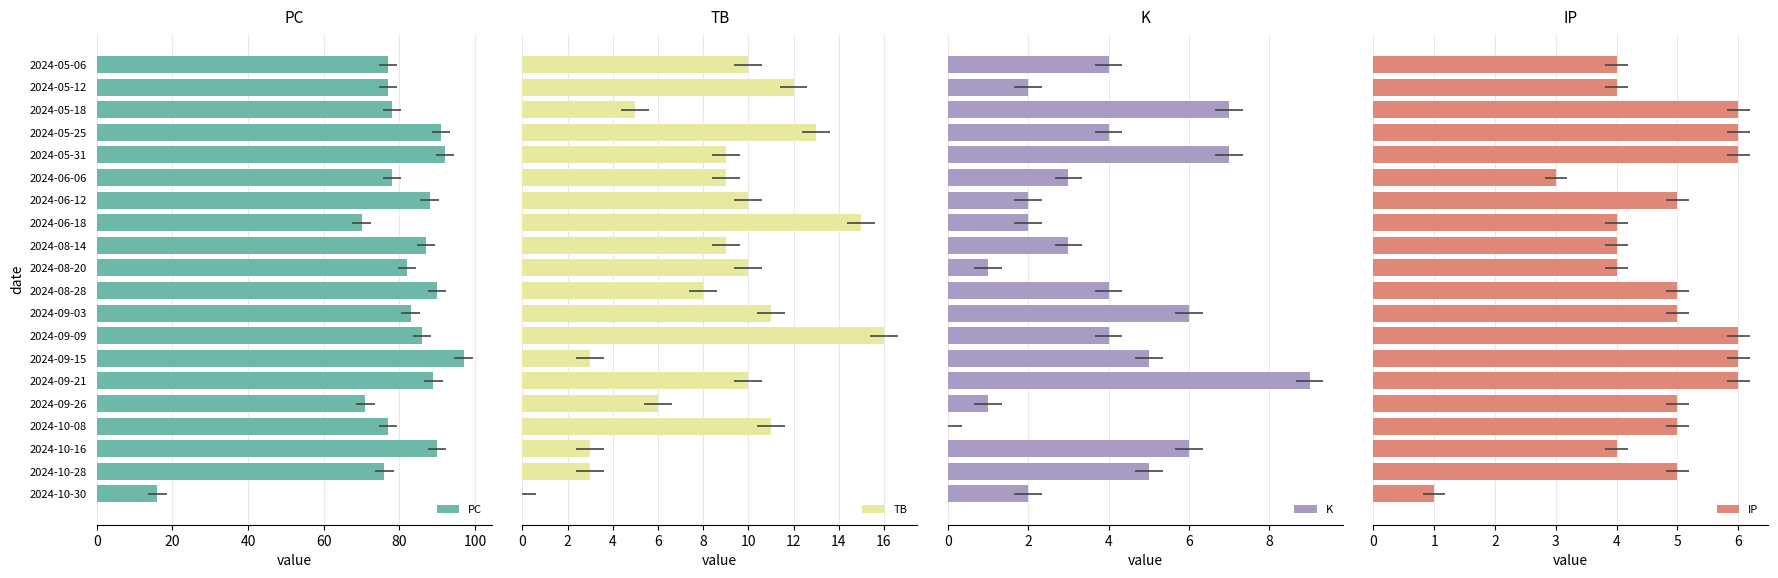

True or false: PC has a value of 43 at 2024-09-09.

False